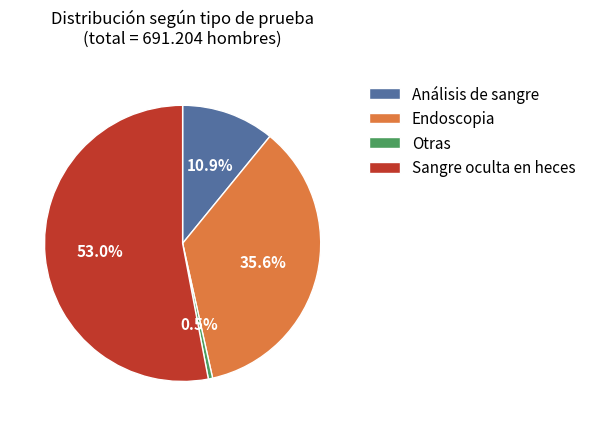

Does any single category account for the majority?

Yes